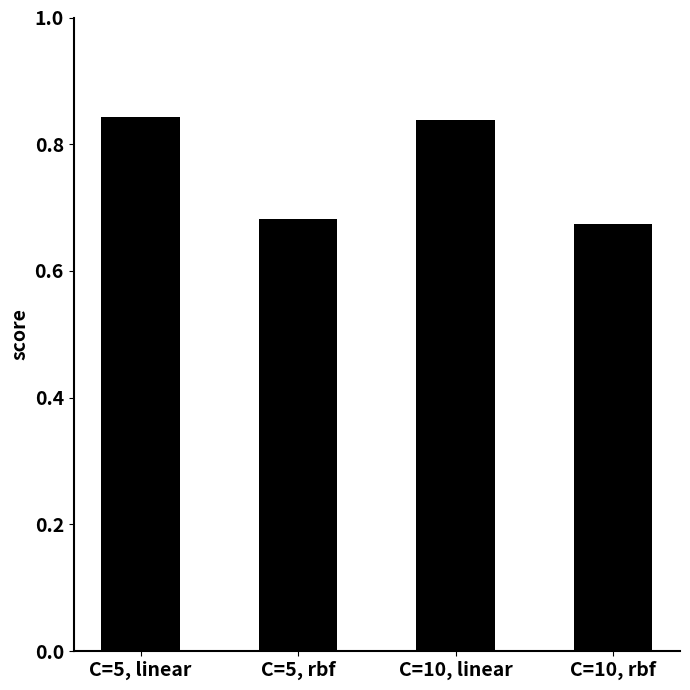

What is the label of the 2nd bar from the left?

C=5, rbf